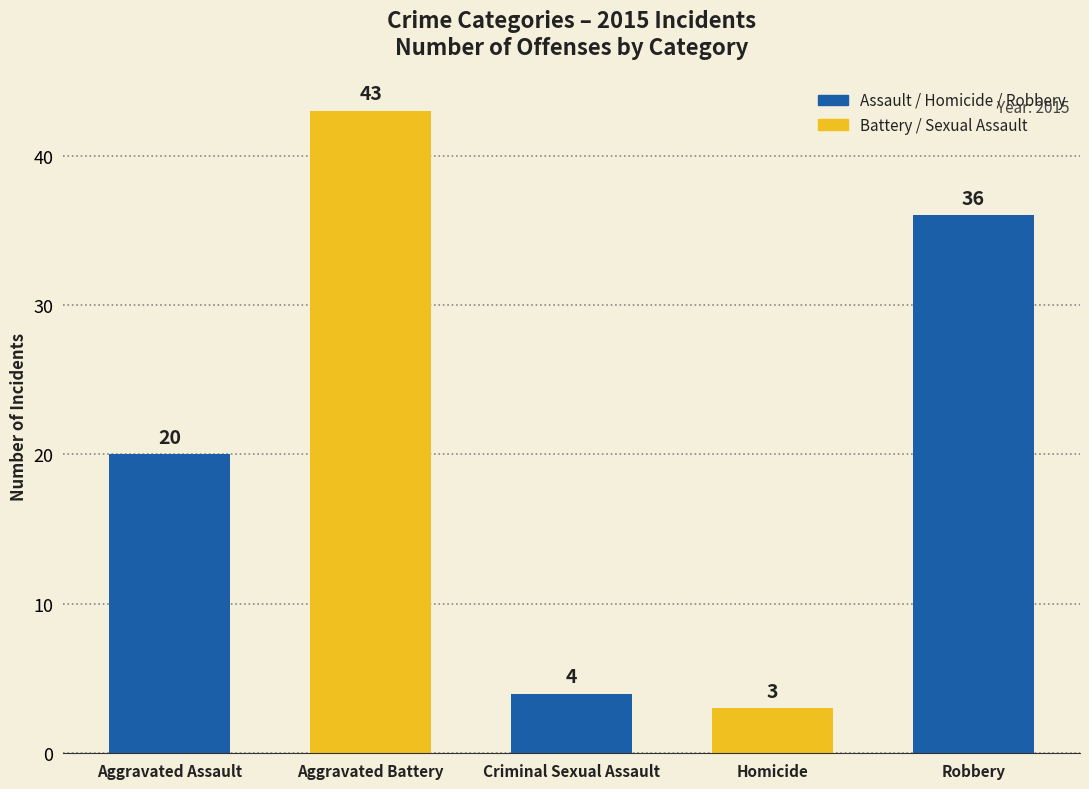

Count the number of categories in the chart.

5